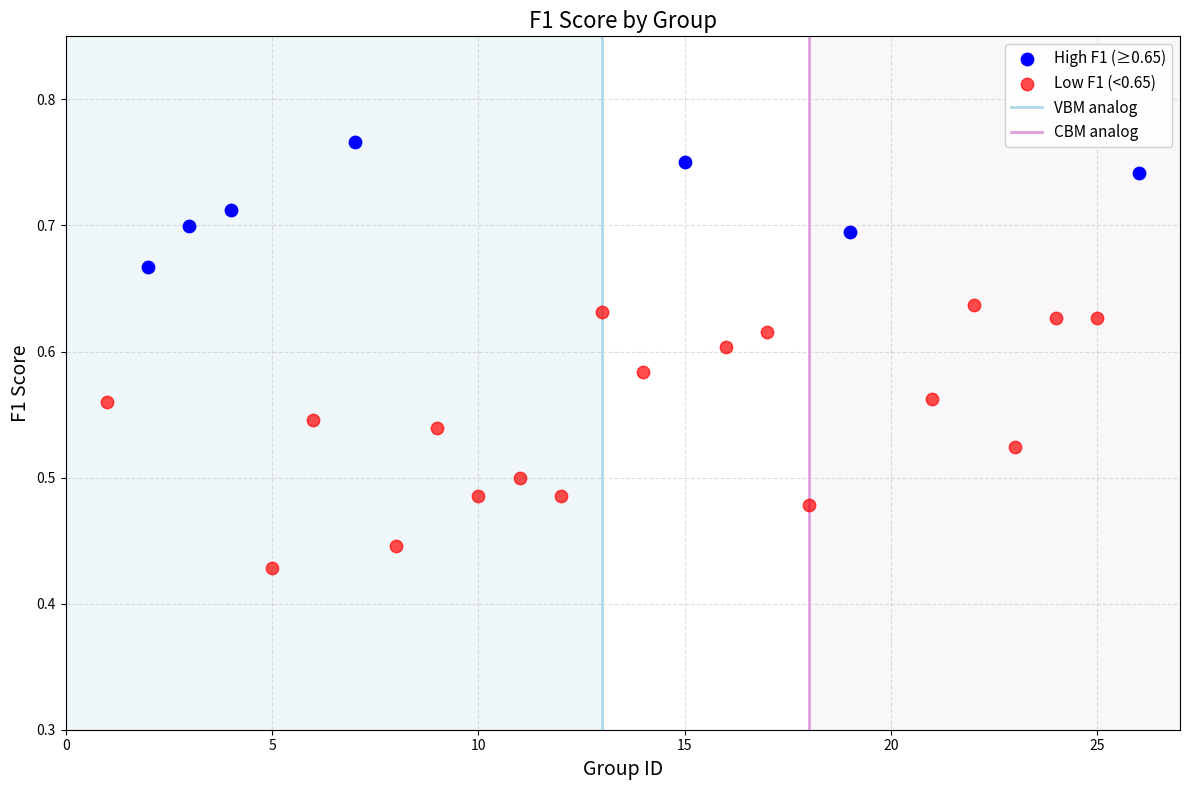

Which series reaches the maximum Y coordinate?

High F1 (≥0.65)